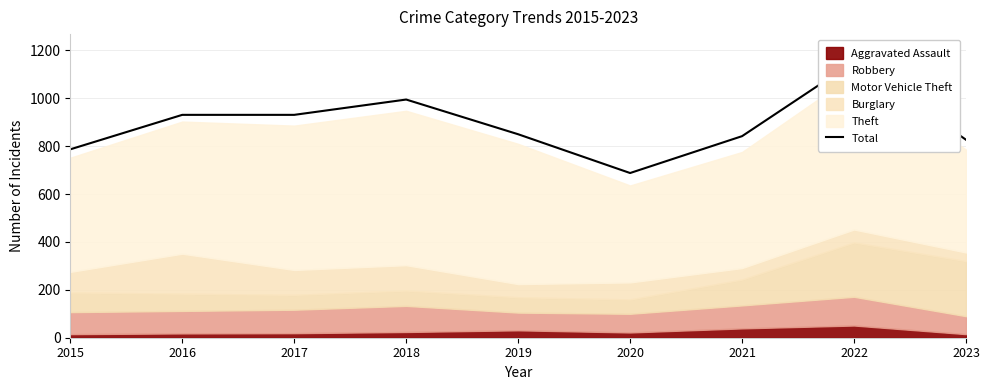

What is the maximum value shown in the chart?

1153